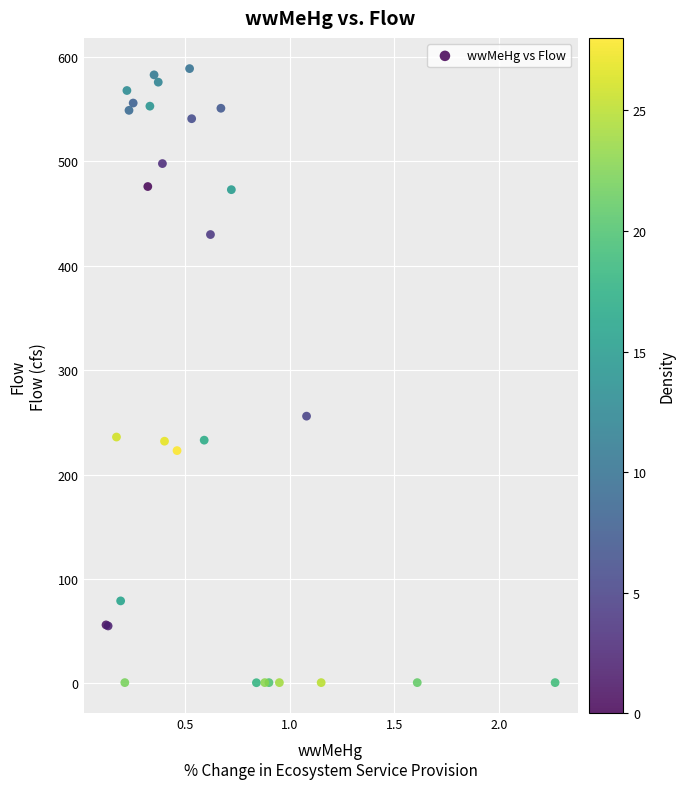

What Y value in the scatter plot is closest to 294?

256.0